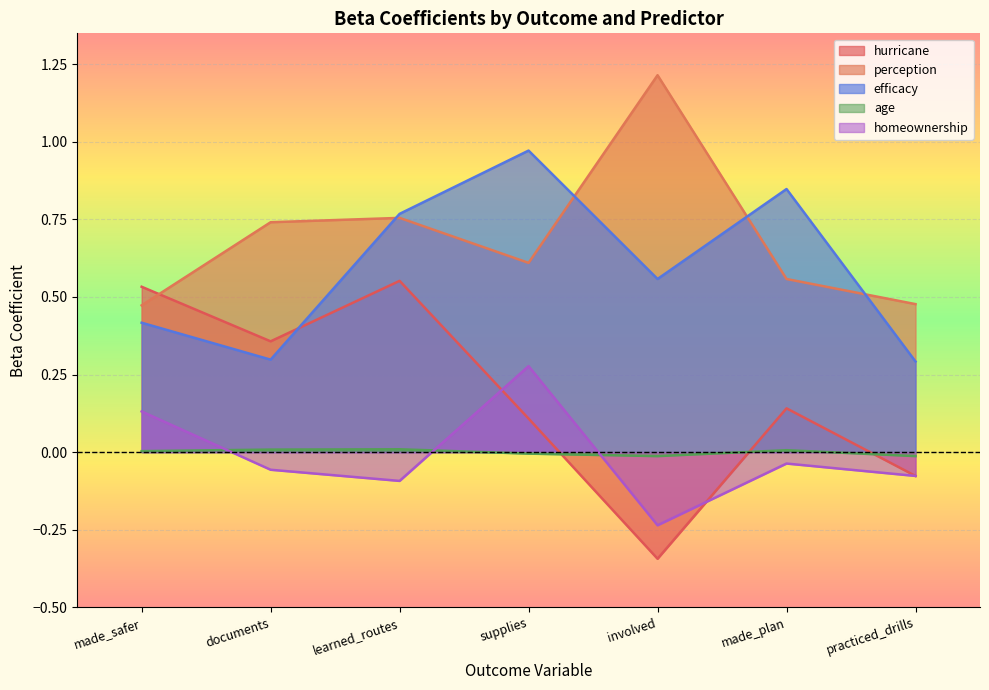

What is the total value across all series at made_plan?

1.5